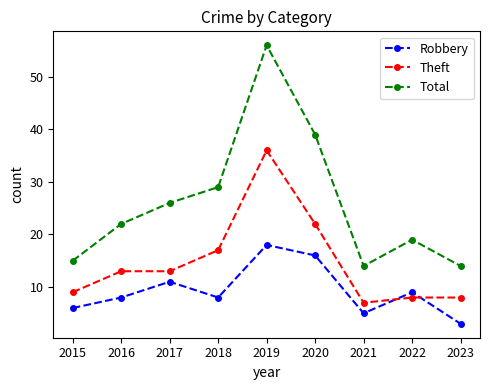

Which category has the highest value across all series?

2019